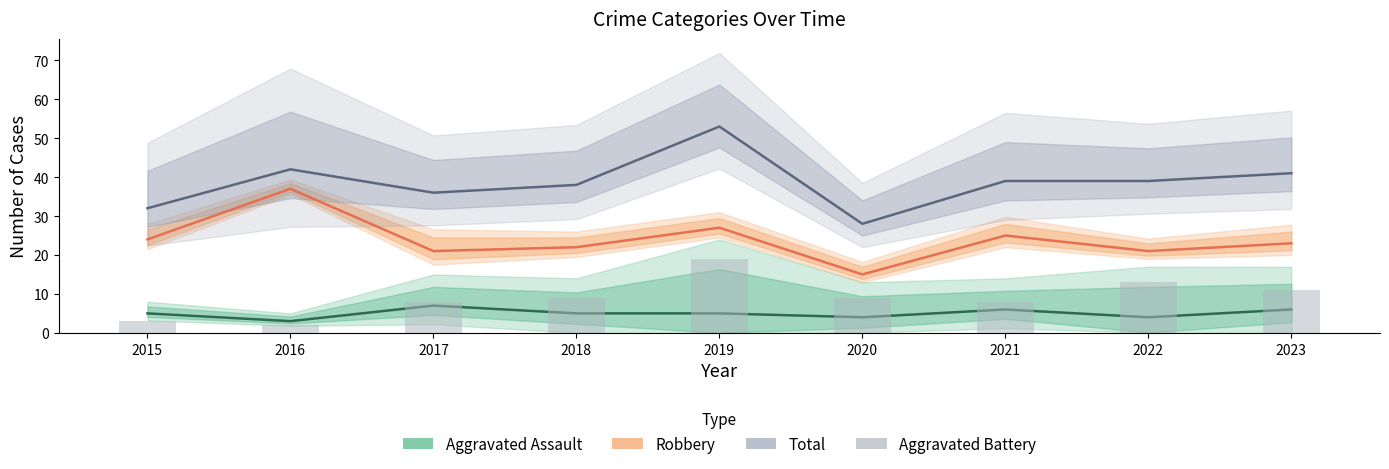

Is it true that the value at 2020 is 9?

True